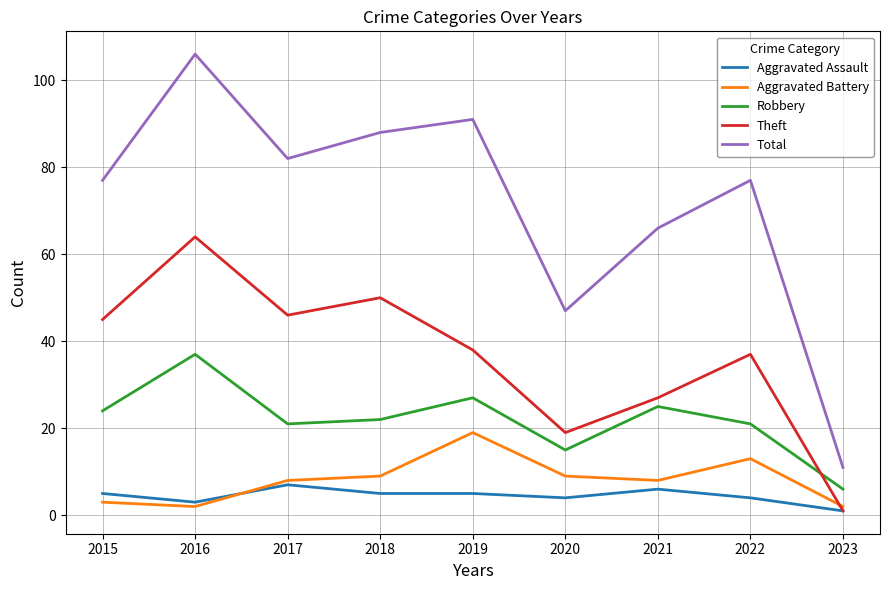

What is the smallest value displayed?

1